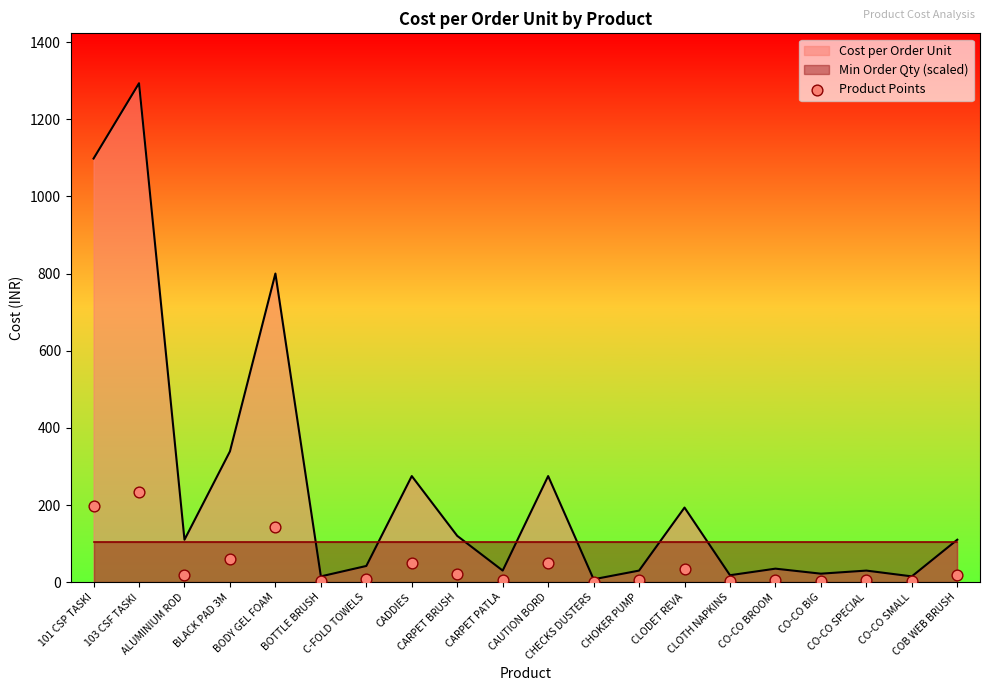

What is the ratio of the value at CHOKER PUMP to the value at CARPET BRUSH?

0.2